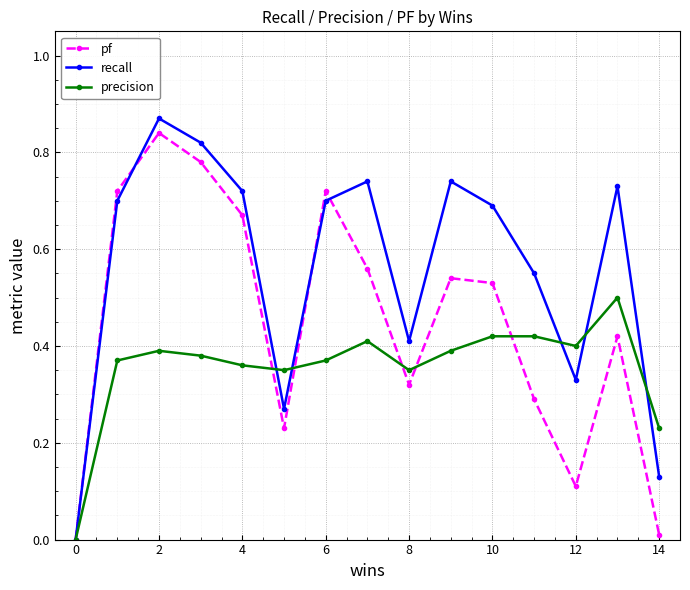

How many positive values does the precision series have?

14